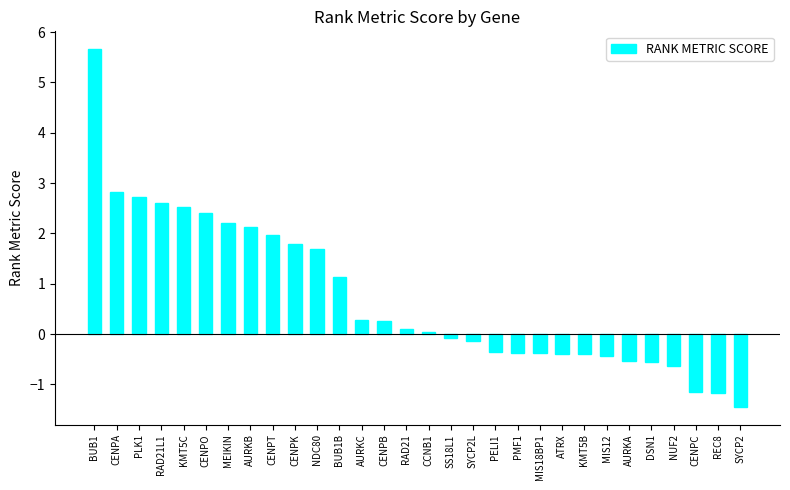

How many values are below 0?

14